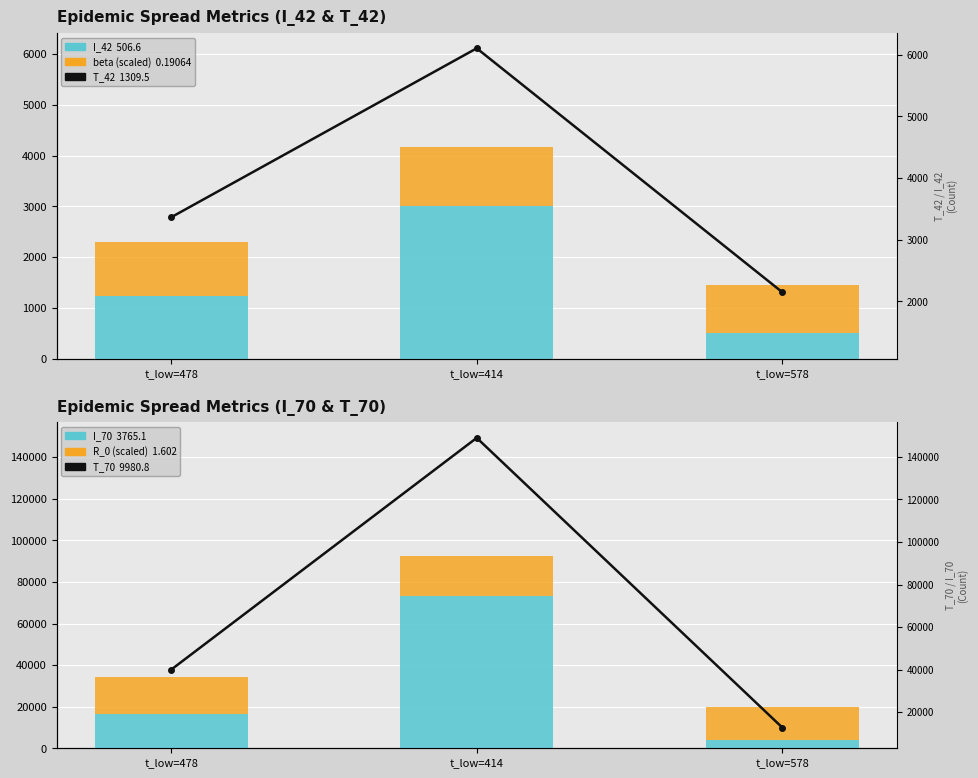

What is the label of the 3rd bar from the right?

t_low=478